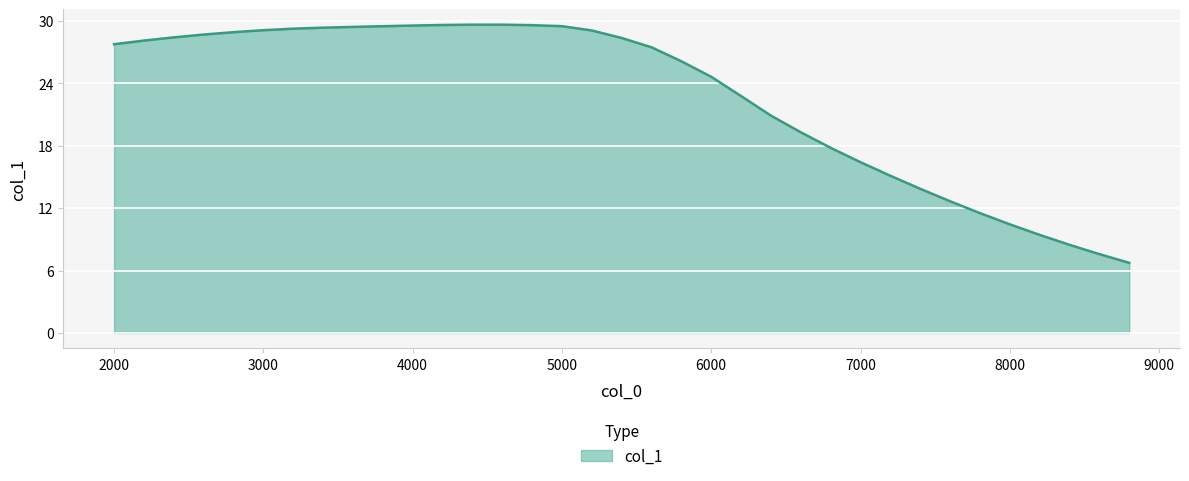

What is the smallest value displayed?

6.7